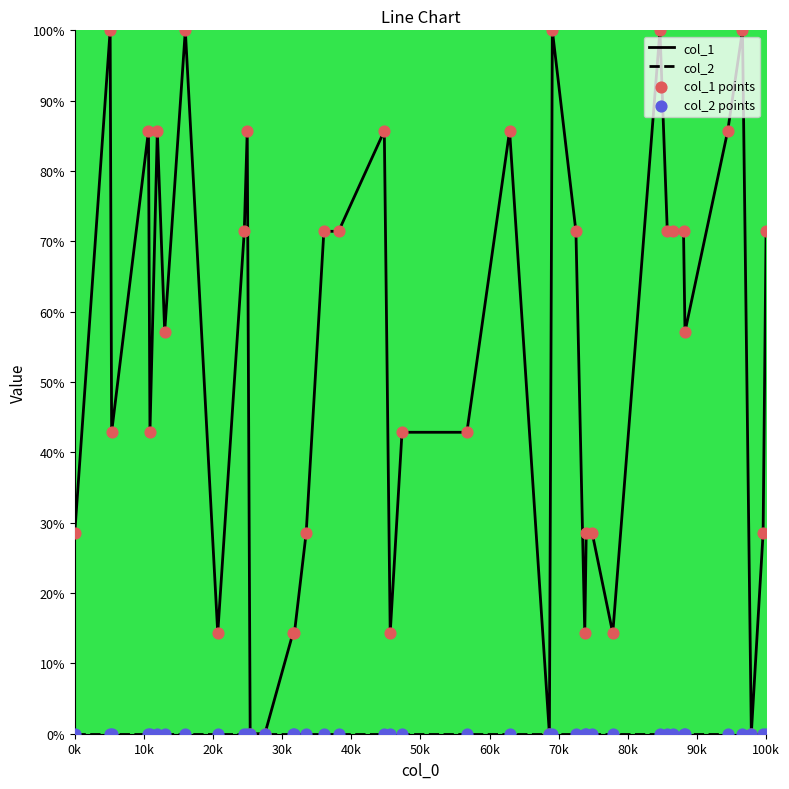

At how many categories does at least one series exceed 64?

19